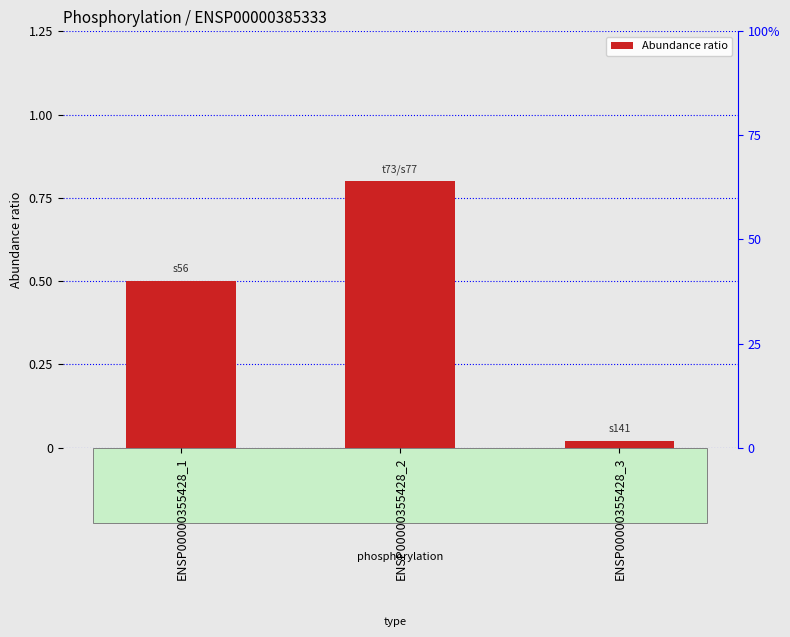

Which label corresponds to the largest value in the chart?

ENSP00000355428_2